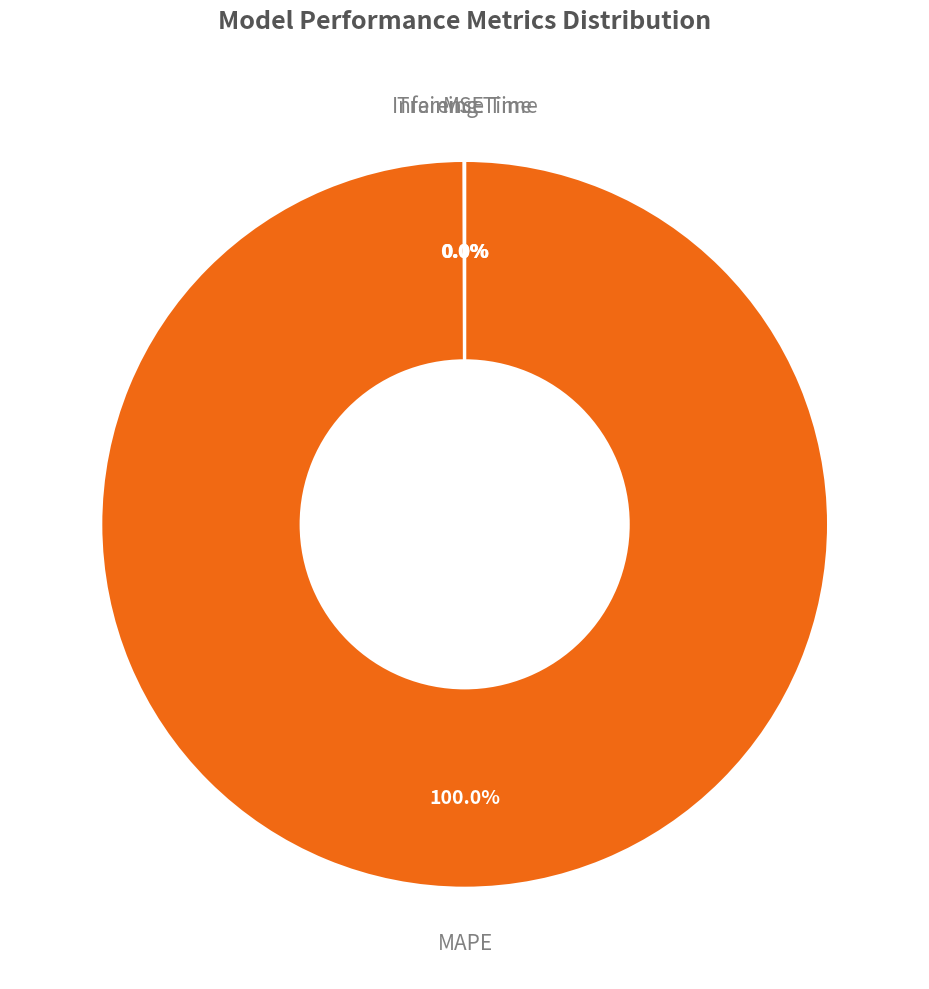

Is there a majority slice in this chart?

Yes